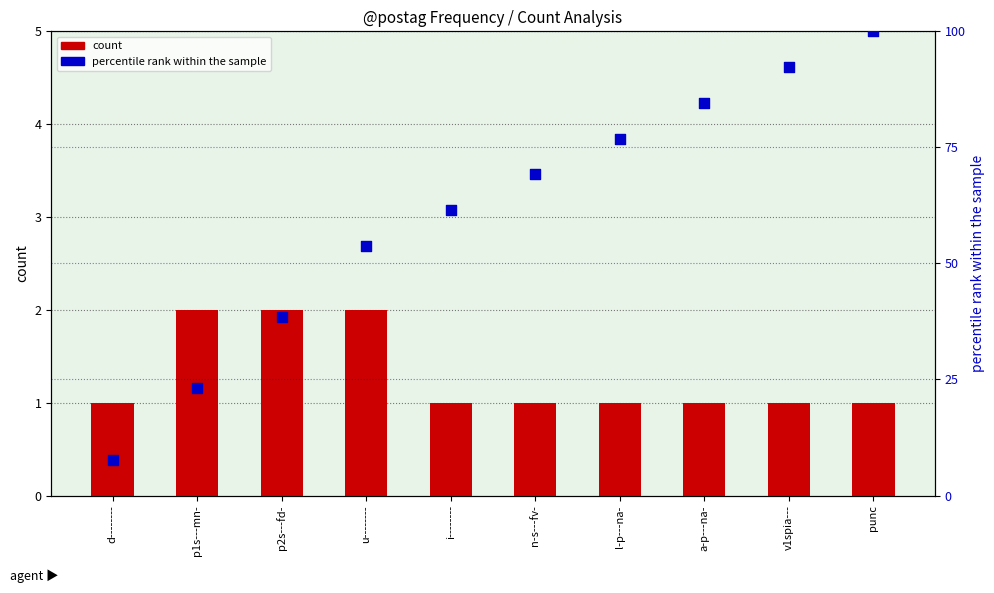

What is the total value across all series at a-p---na-?

85.6